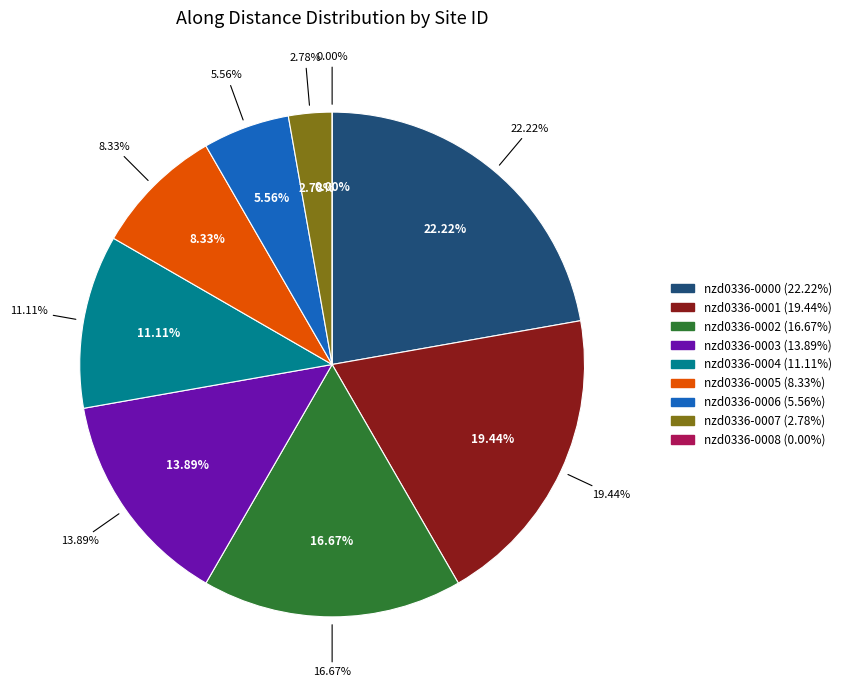

Which category has the smallest portion of the pie?

nzd0336-0008